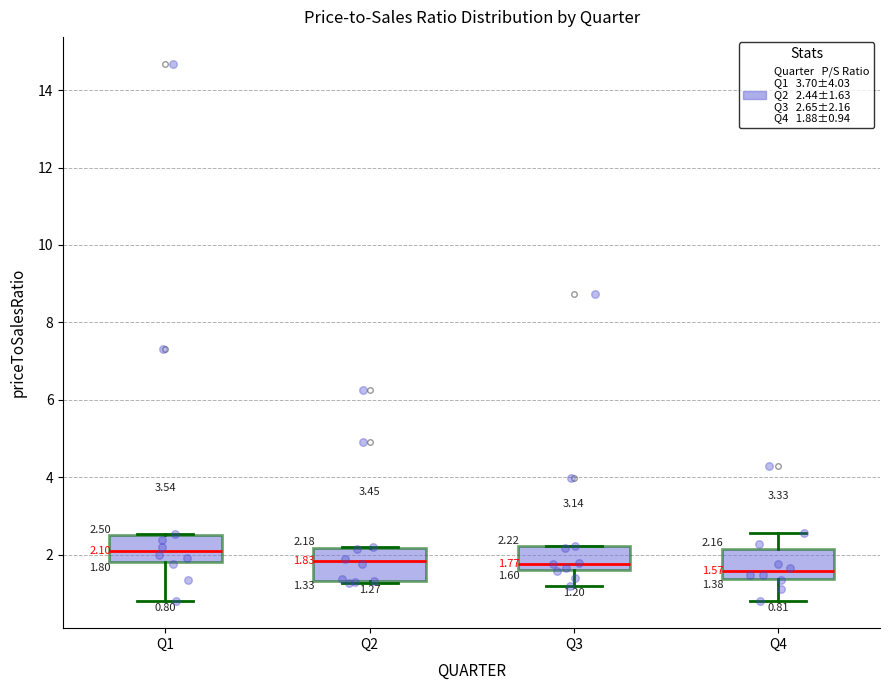

Which box's median line is the highest?

Q1